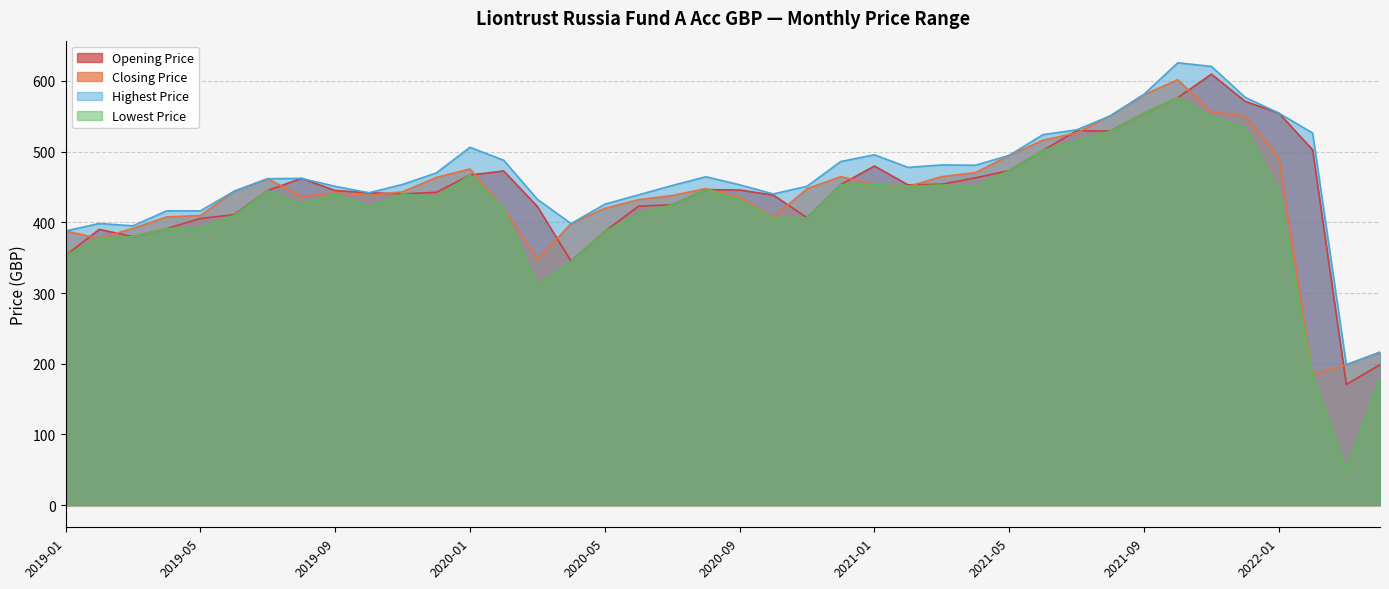

Does the chart display data point markers on the line(s)?

No